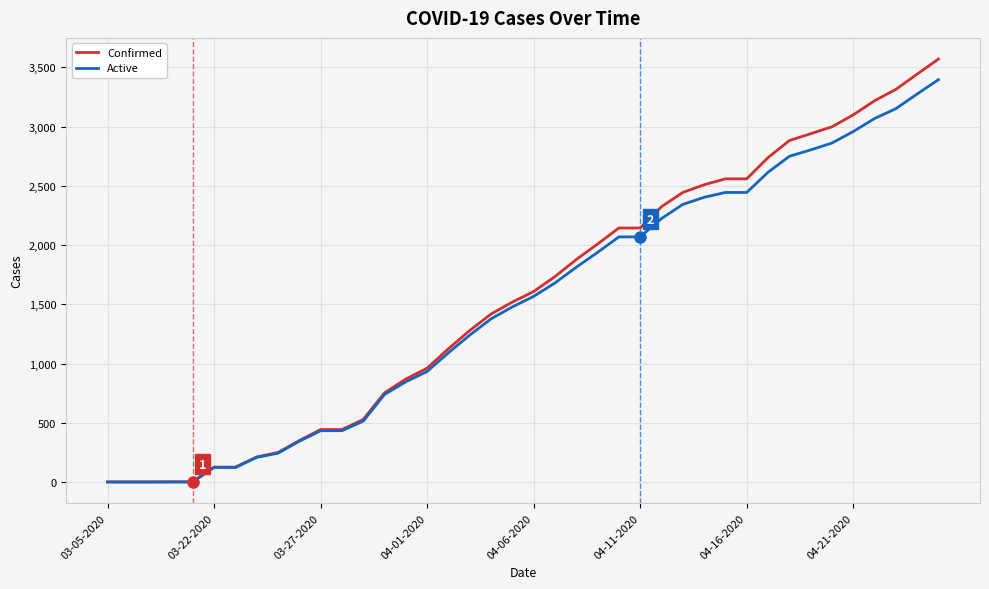

Which series has the widest spread of values?

Confirmed